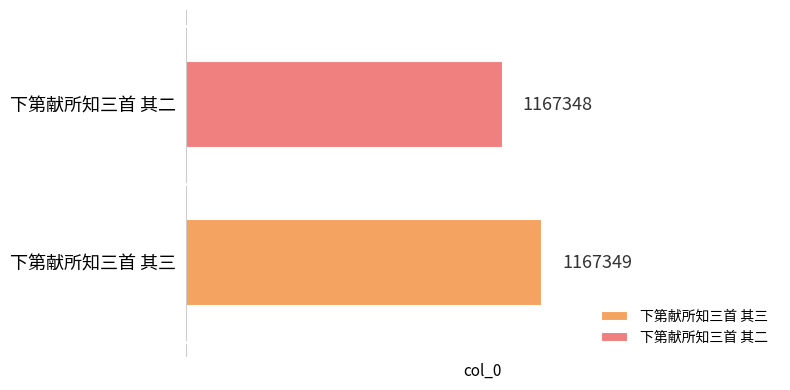

True or false: the data shows 377534 at 下第献所知三首 其一.

False